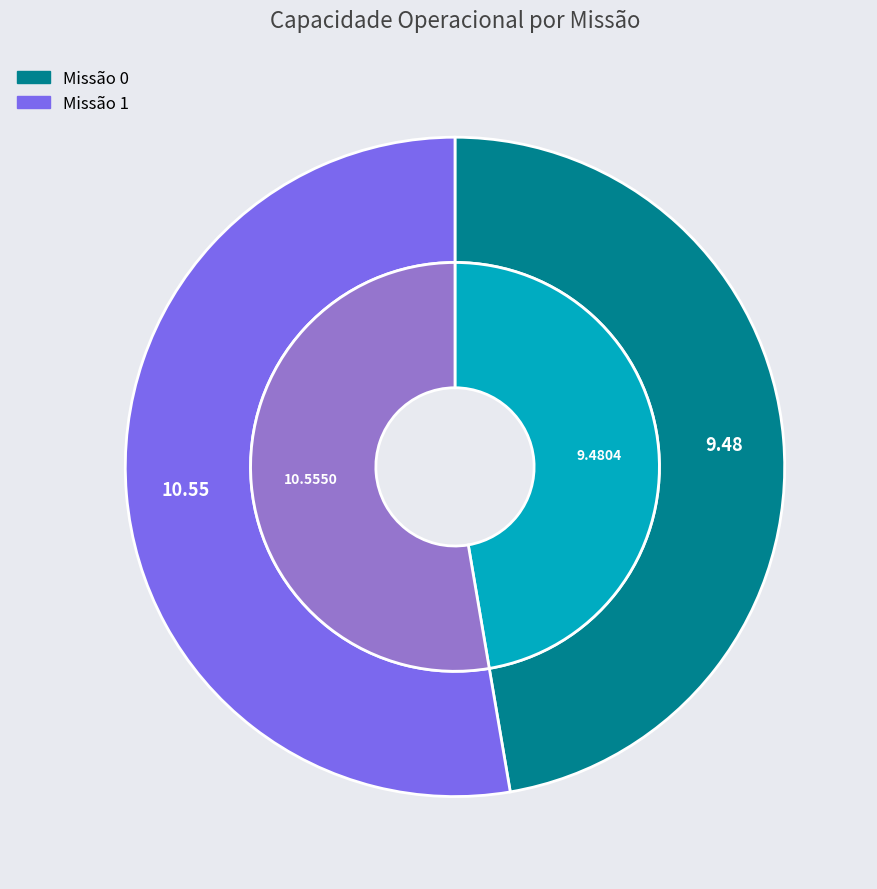

What percentage do 0 and 1 together represent?

100.0%